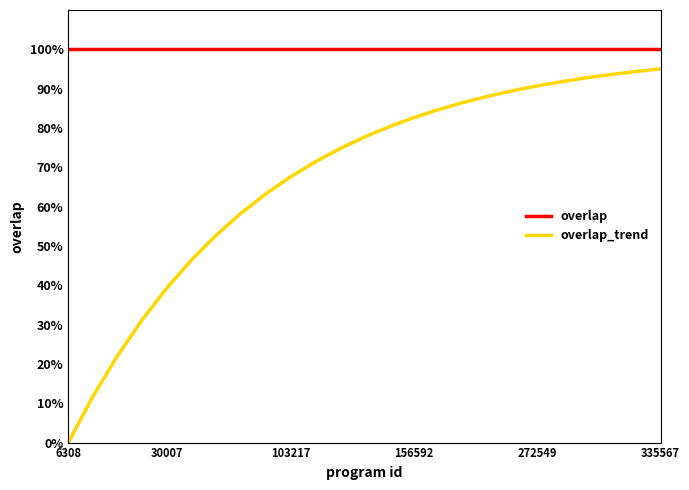

Does the chart have visible grid lines?

No